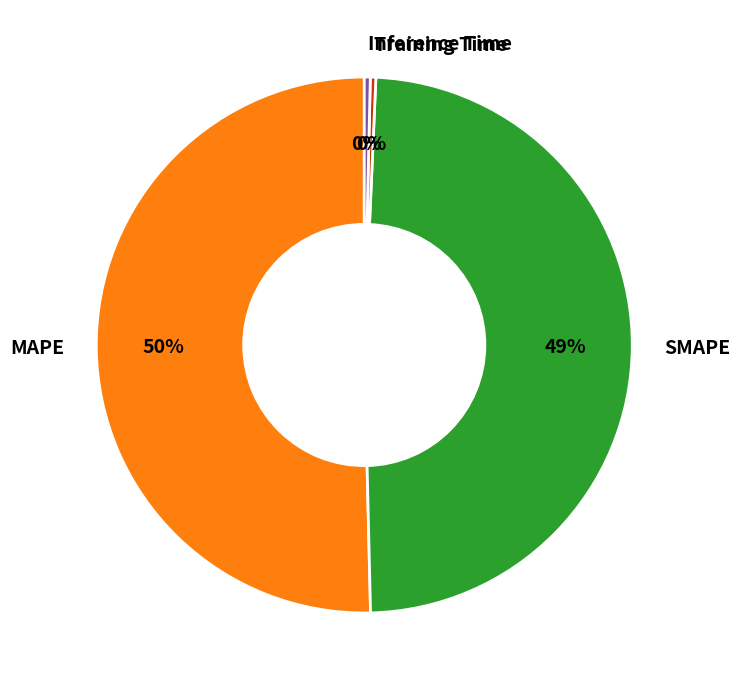

Do Training Time and SMAPE together represent more than half of the pie?

No